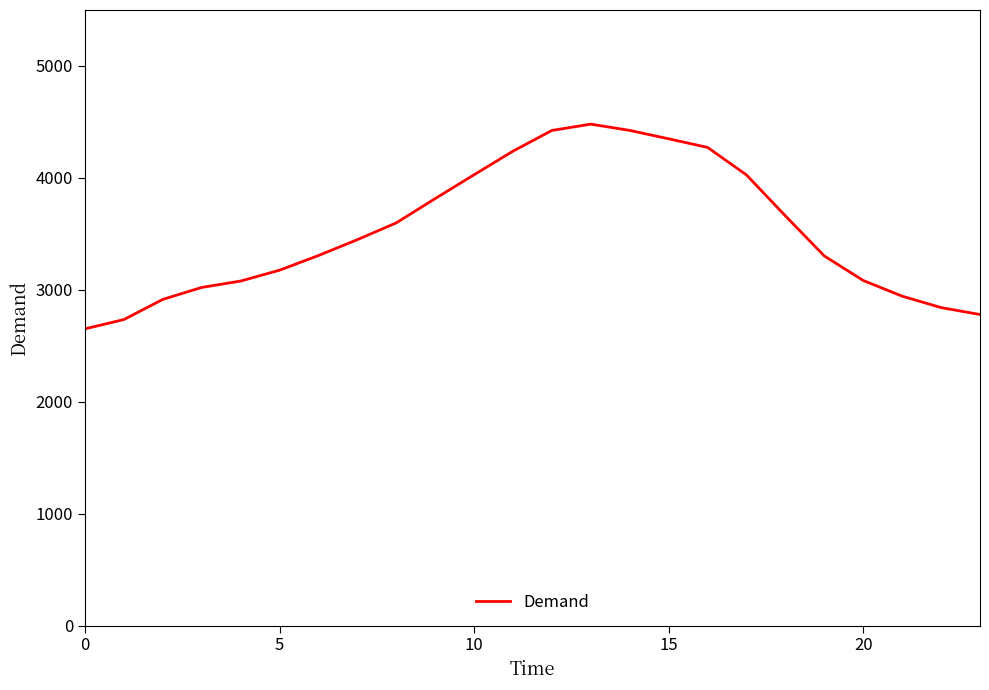

What is the greatest value displayed?

4480